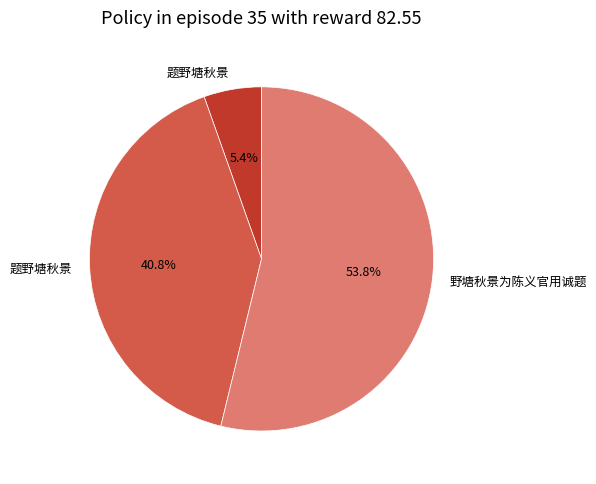

Is there any slice that represents more than half of the pie?

Yes